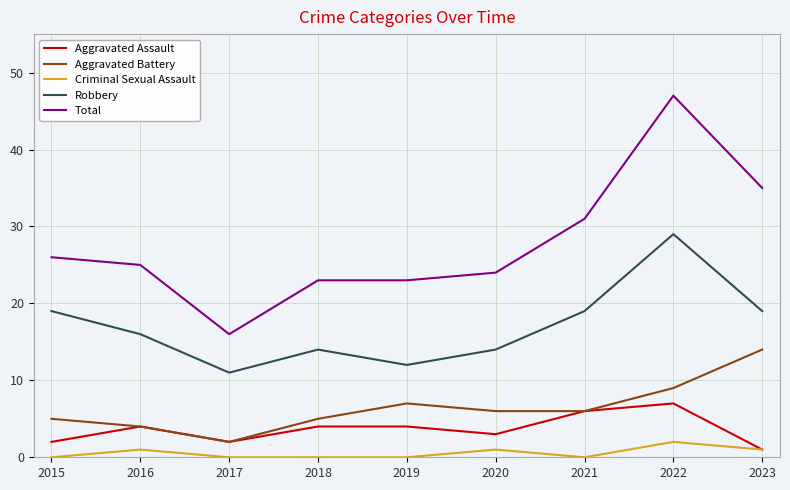

Reading left to right, extract all data points from this chart.

Aggravated Assault: 2015=2	2016=4	2017=2	2018=4	2019=4	2020=3	2021=6	2022=7	2023=1
Aggravated Battery: 2015=5	2016=4	2017=2	2018=5	2019=7	2020=6	2021=6	2022=9	2023=14
Criminal Sexual Assault: 2015=0	2016=1	2017=0	2018=0	2019=0	2020=1	2021=0	2022=2	2023=1
Robbery: 2015=19	2016=16	2017=11	2018=14	2019=12	2020=14	2021=19	2022=29	2023=19
Total: 2015=26	2016=25	2017=16	2018=23	2019=23	2020=24	2021=31	2022=47	2023=35